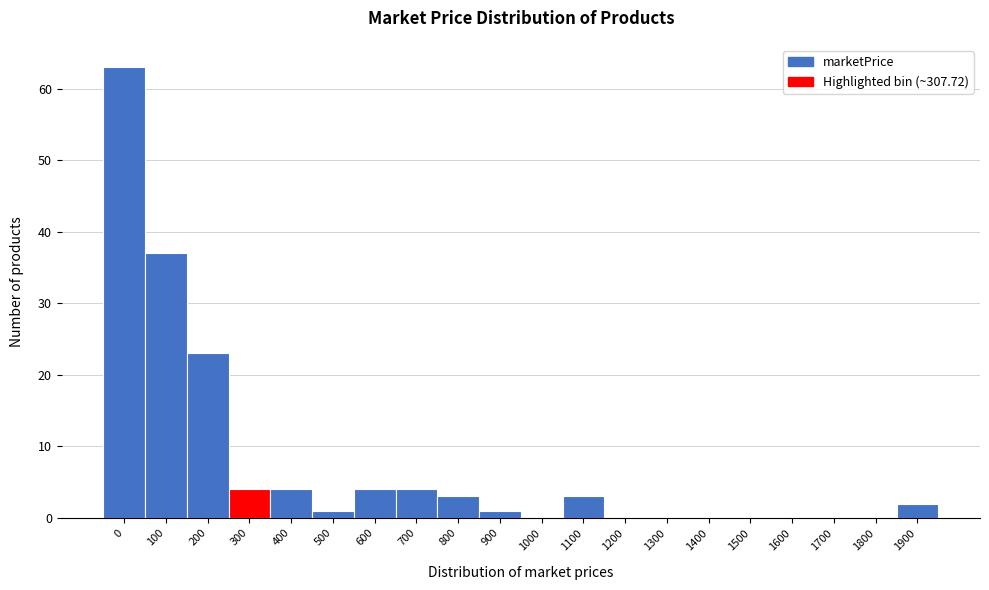

Reading left to right, what are all the values shown in this chart?

0=63	100=37	200=23	300=4	400=4	500=1	600=4	700=4	800=3	900=1	1000=0	1100=3	1200=0	1300=0	1400=0	1500=0	1600=0	1700=0	1800=0	1900=2